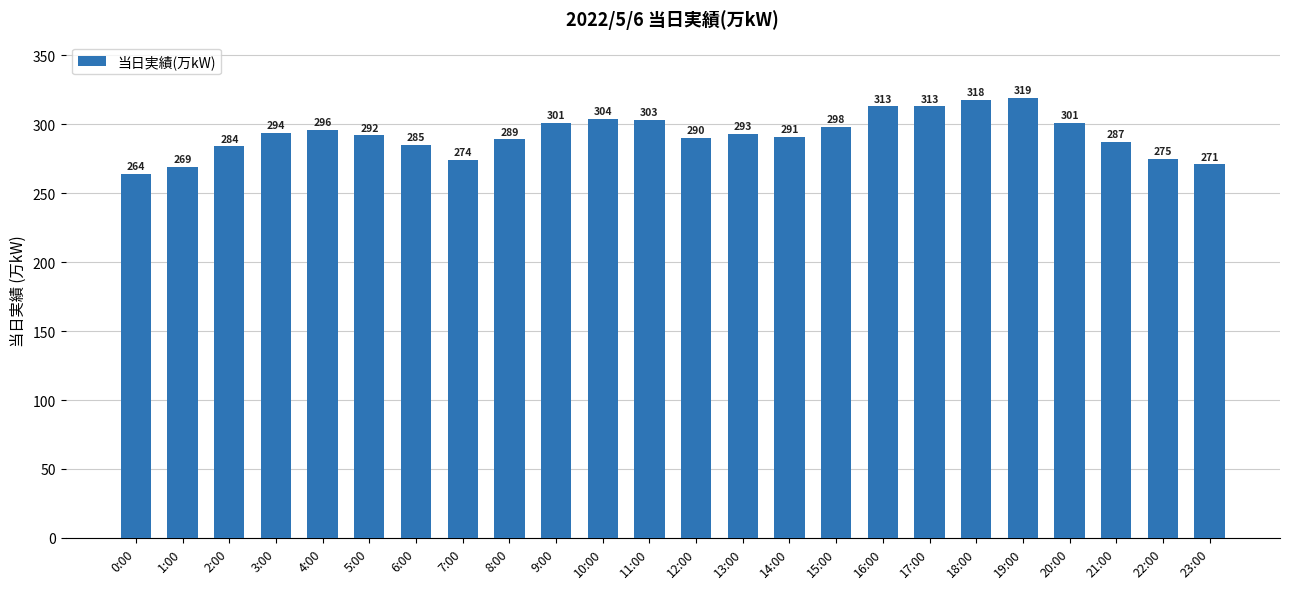

What is the difference between the values at 6:00 and 9:00?

16